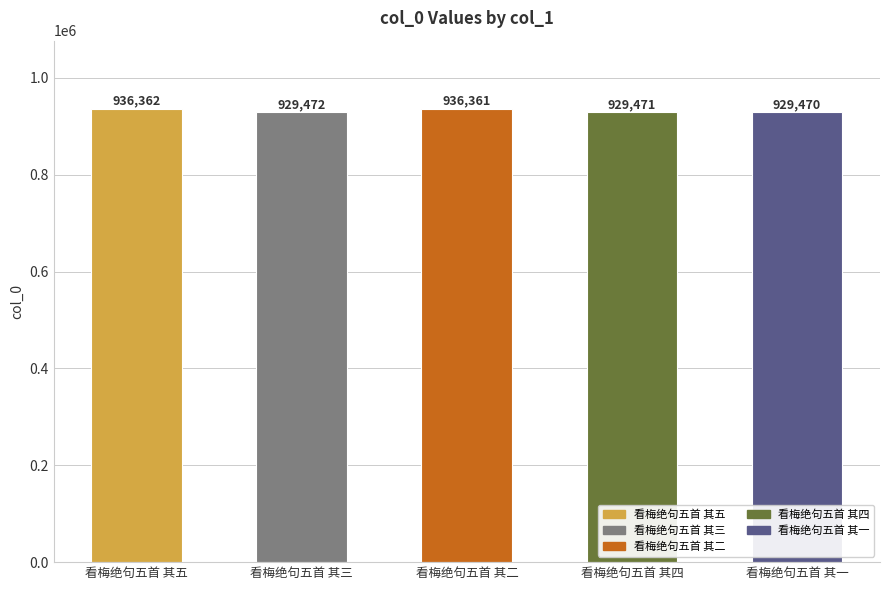

What value does the data have at 看梅绝句五首 其一?

929470